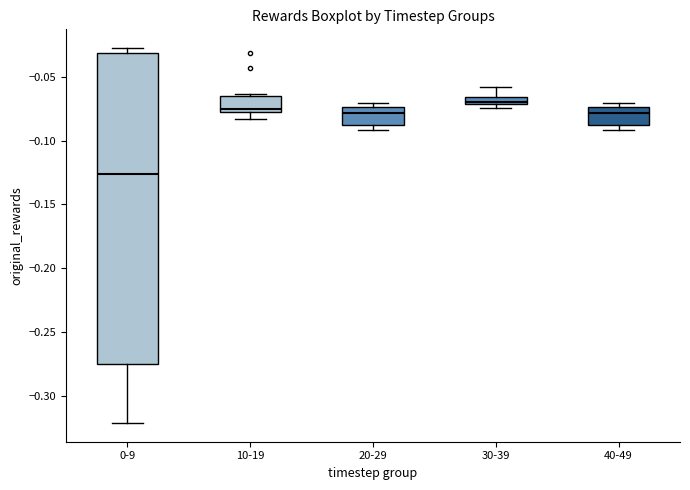

Which box has the lowest median line?

0-9